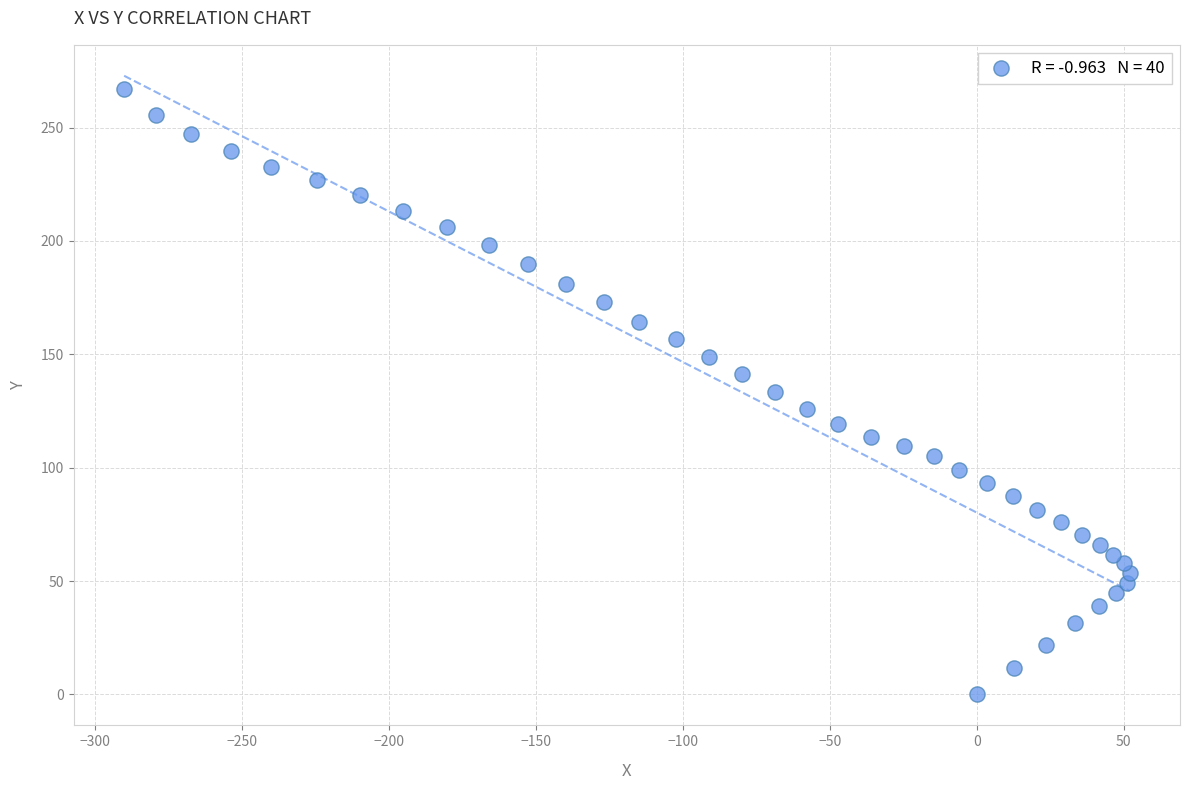

What is the range of X values (max minus min)?

342.0